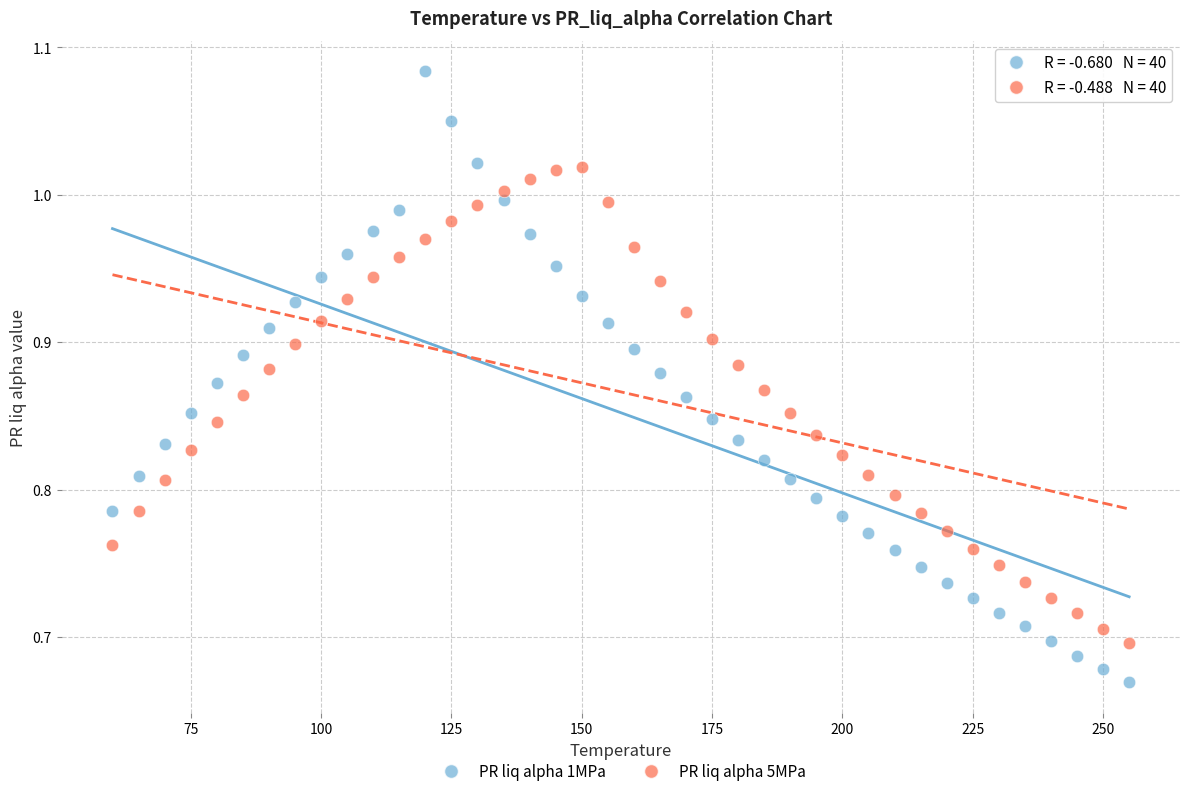

Across all data points, what is the range of Y values (max minus min)?

0.4